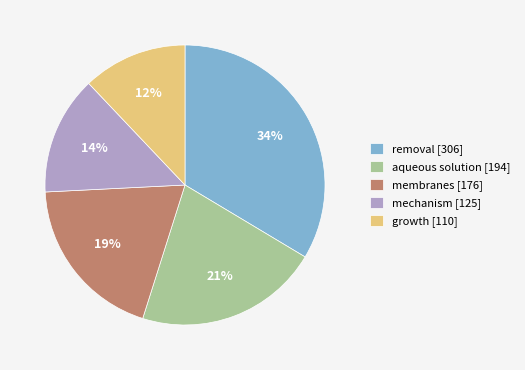

How many segments does this pie chart have?

5